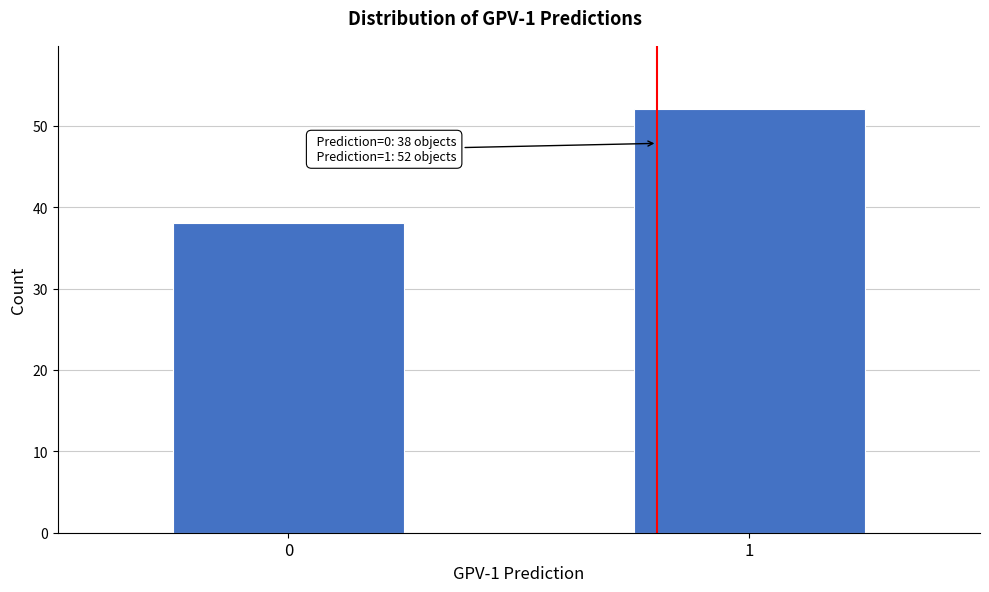

Reading right to left, list all the values displayed in this chart.

52	38